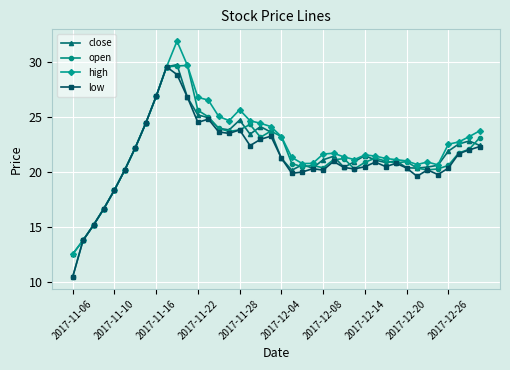

What is the value of the low point at the 7th from the left?

22.2